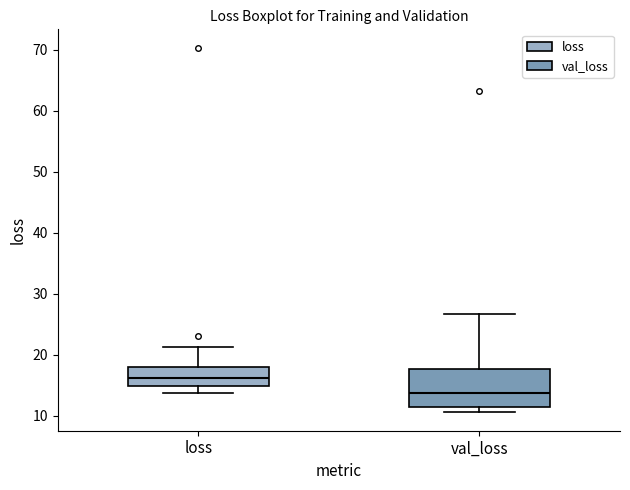

Reading left to right, transcribe this box plot: for each box, give where its median line is, the range the box spans, and where its two whiskers end, as read against the y-axis. The values are not printed on the chart, so give them approximately, as read against the axis.

loss: median 16, box 15 to 18, whiskers 14 to 21
val_loss: median 14, box 11 to 18, whiskers 11 (just below the box's lower edge) to 27